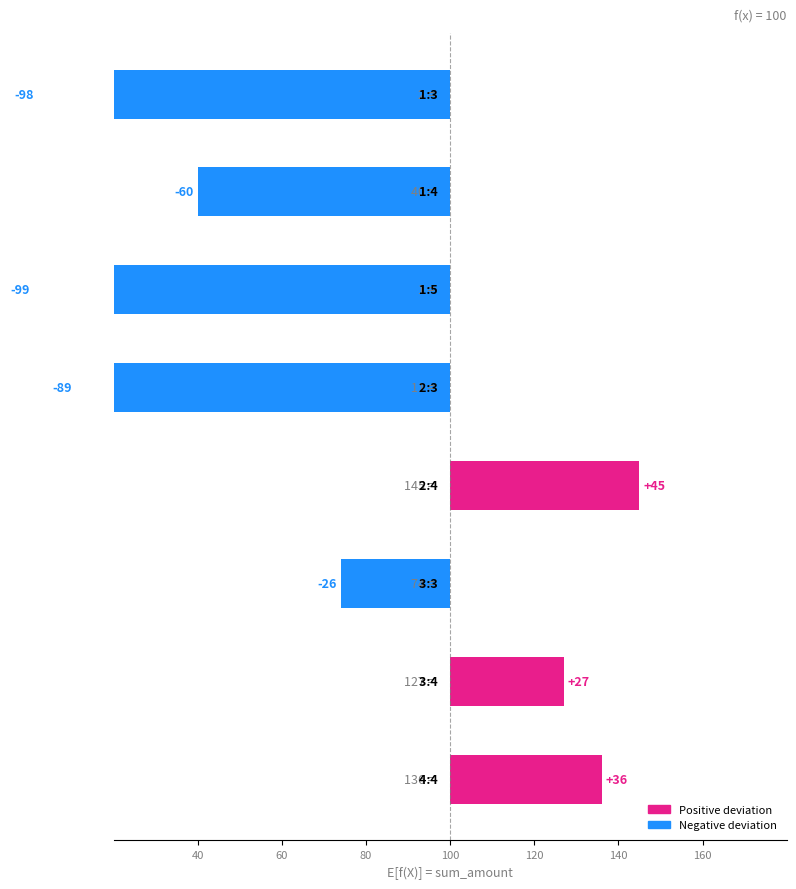

How many categories are shown in the chart?

8